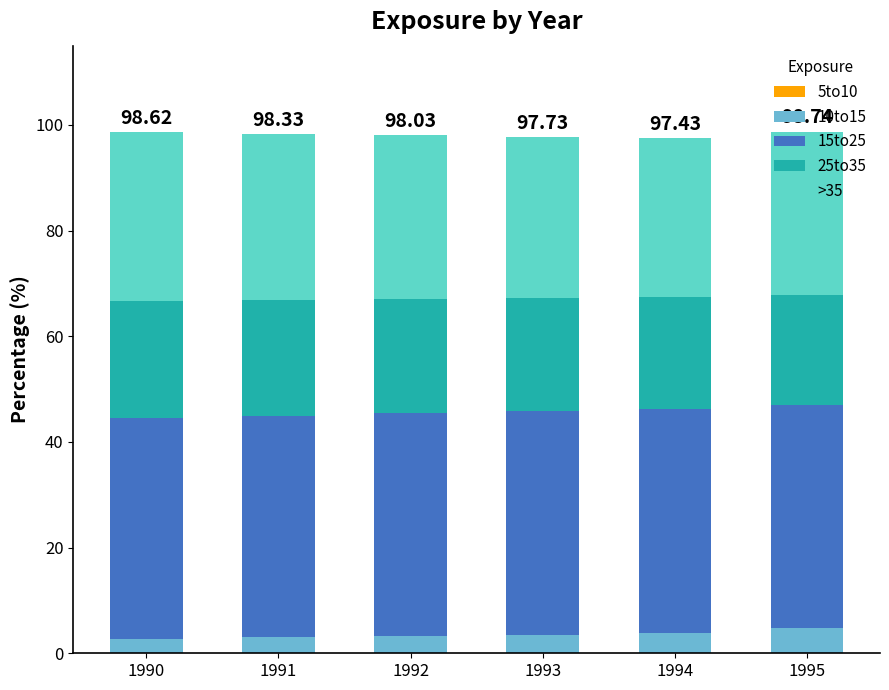

How many series are shown in this chart?

4